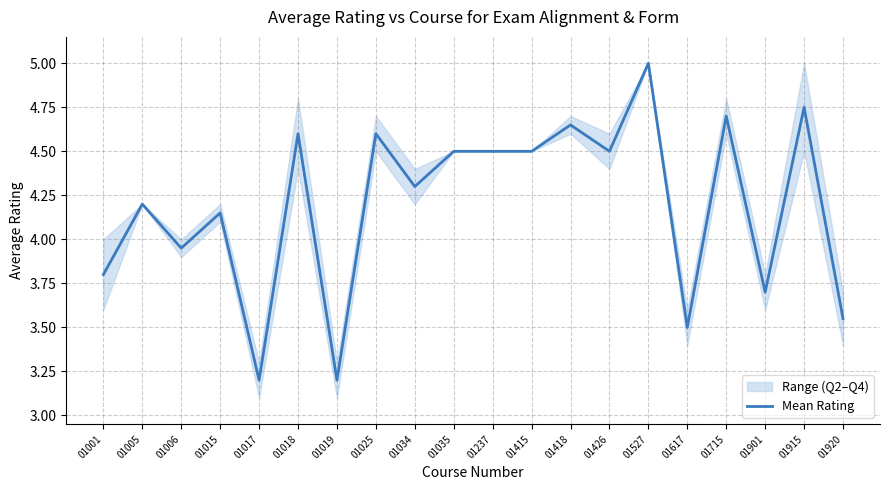

Where is the first local maximum?

01005